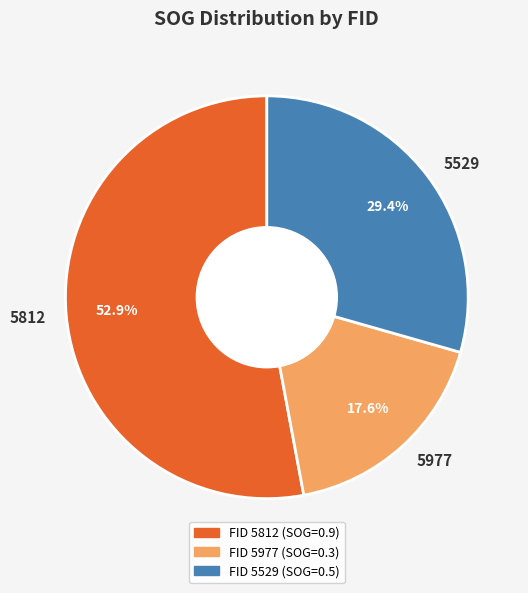

Is 5529 the majority of the pie?

No